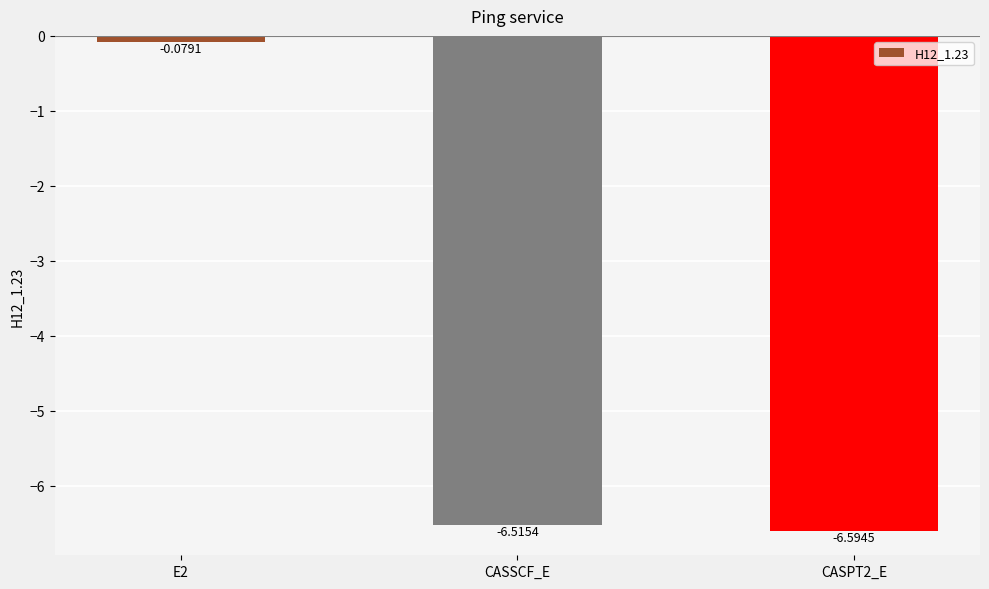

The value at CASPT2_E is -6.6. True or false?

True